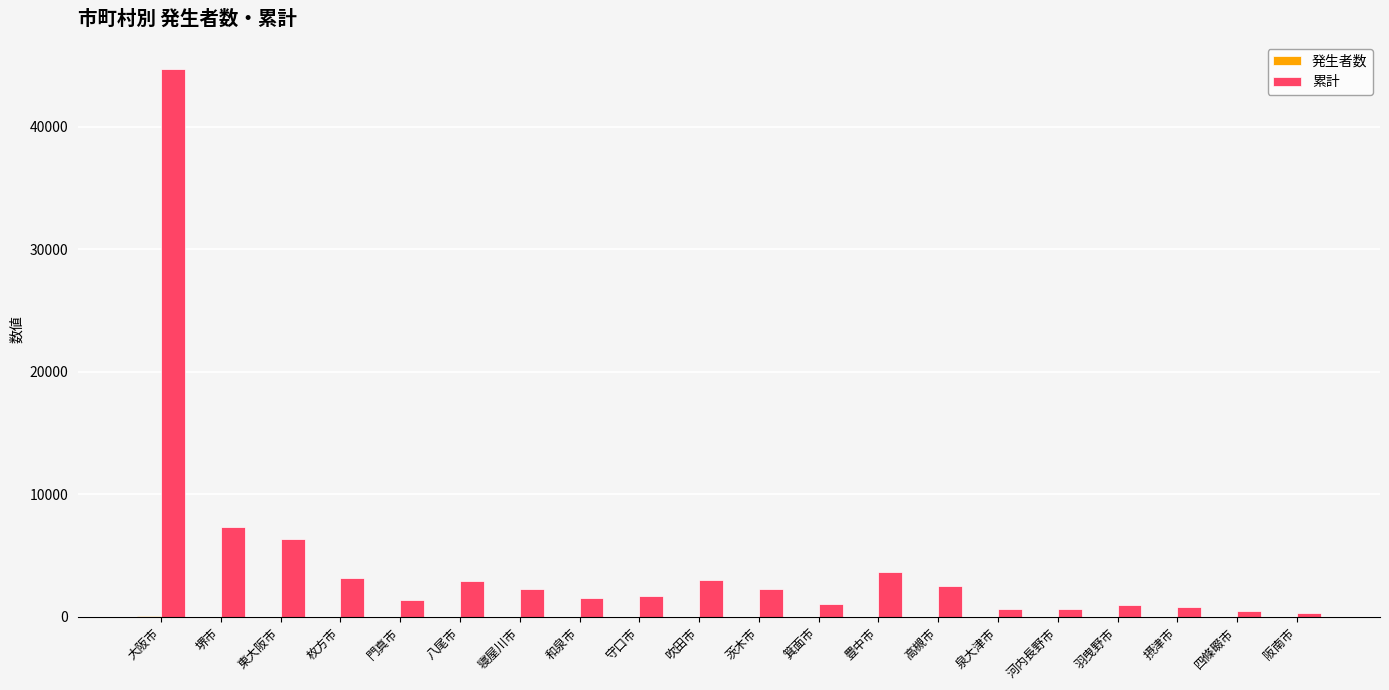

At which category is the sum across all series the highest?

大阪市